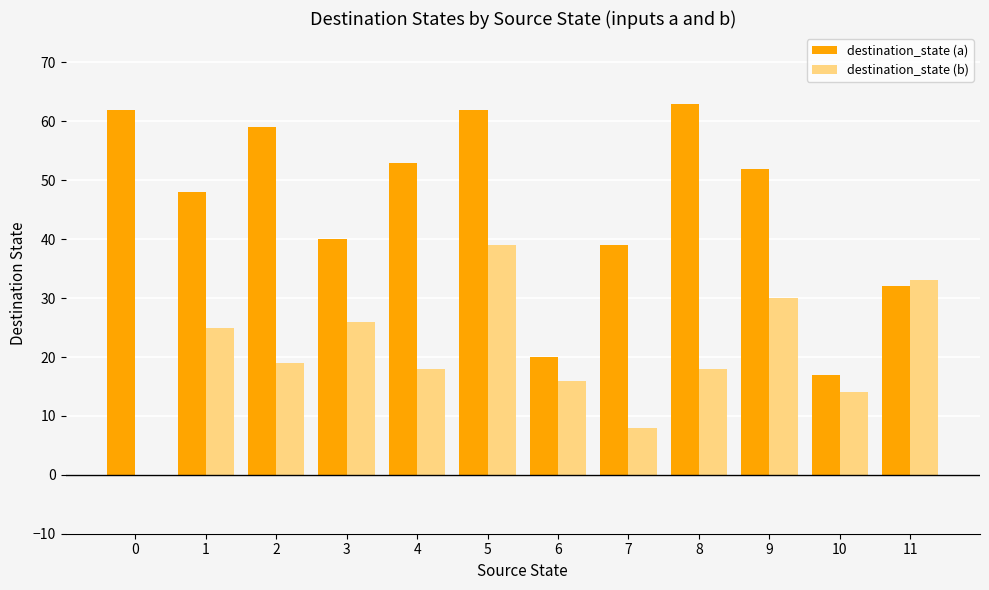

Is it true that destination_state (a) equals 91 at 4?

False